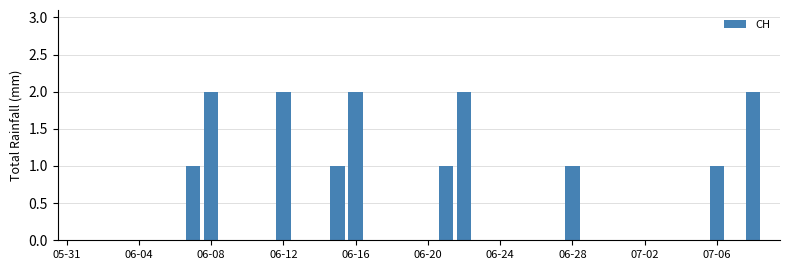

What is the sum of all values?

15